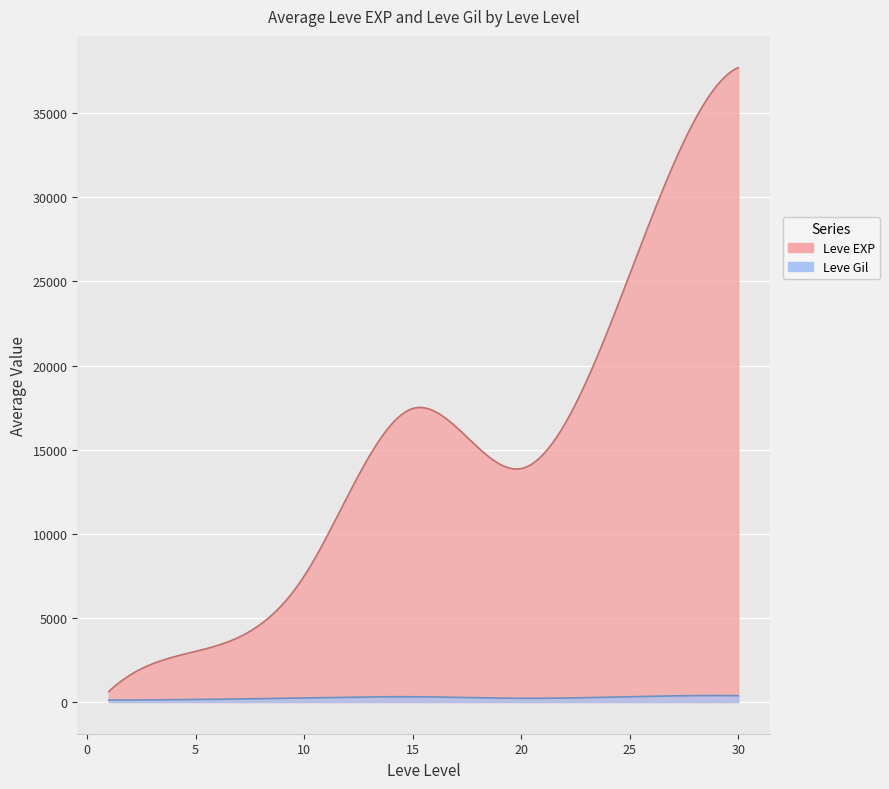

How many lines are shown in the chart?

2